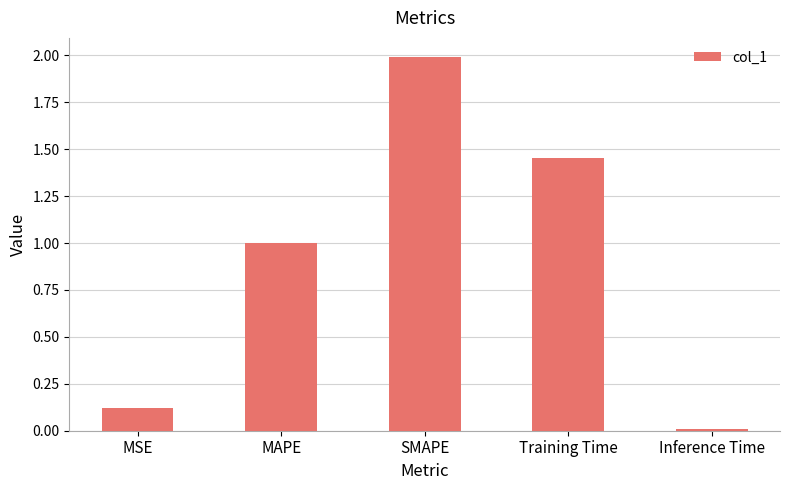

What is the difference between the values at MSE and SMAPE?

1.9